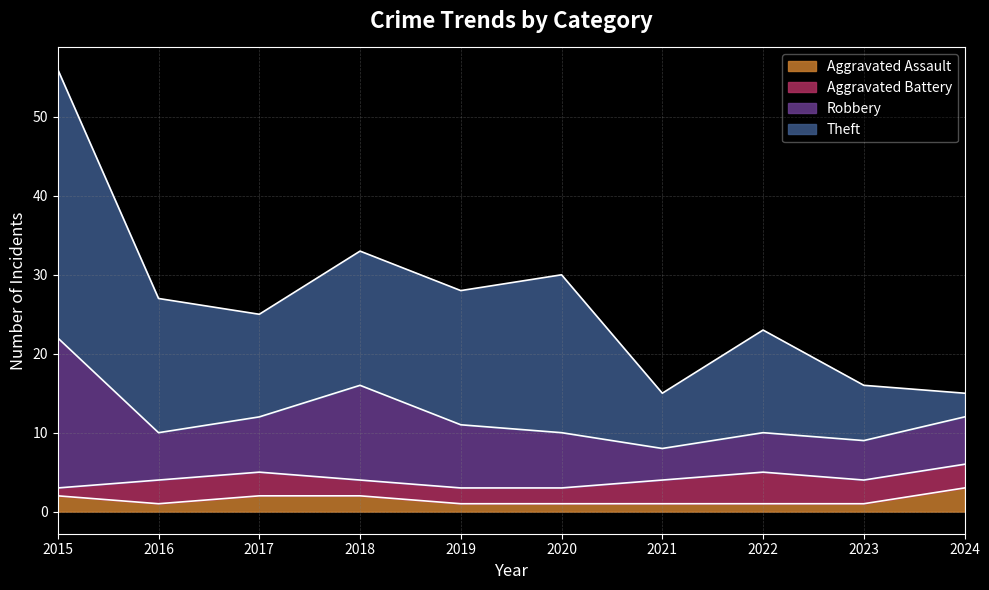

Which series changed the most between 2019 and 2022?

Theft